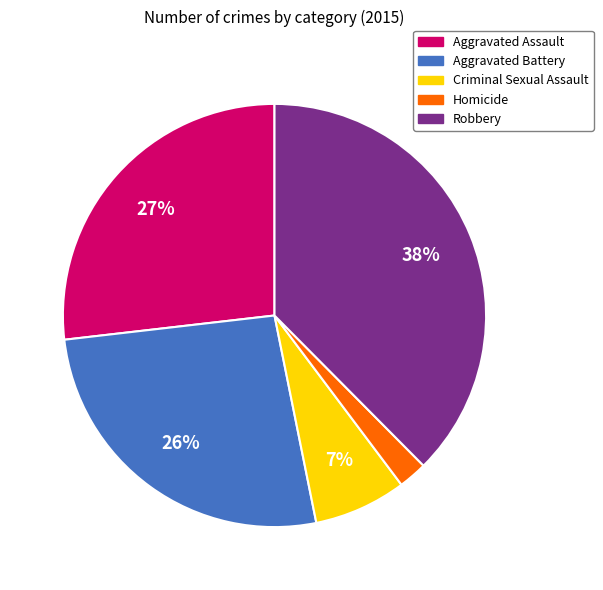

Does Aggravated Assault represent more than half of the total?

No